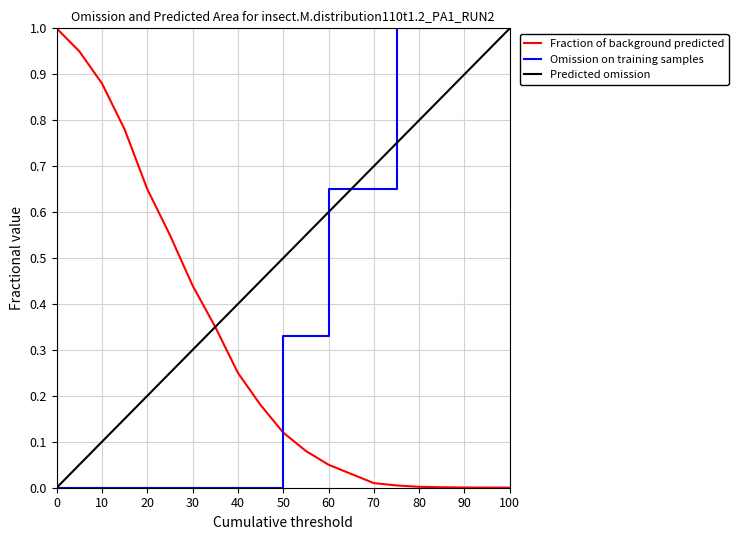

What is the sum of all Fraction of background predicted values?

6.3